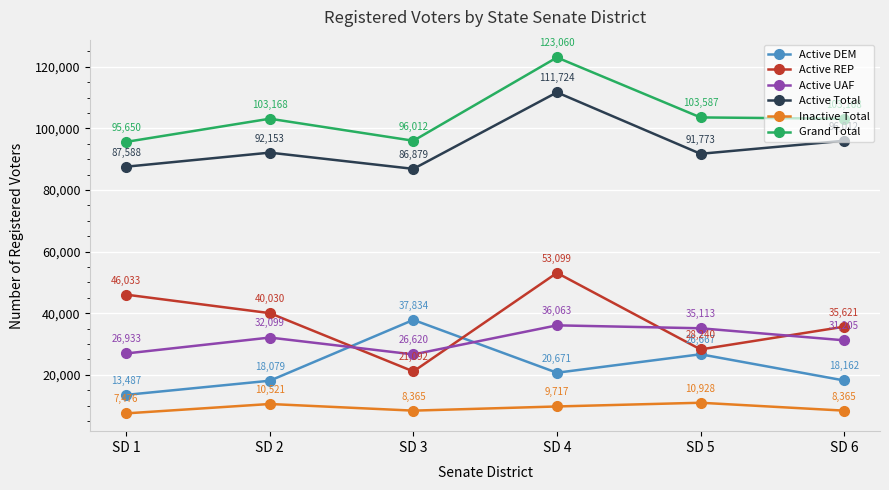

How many categories are shown in the chart?

6